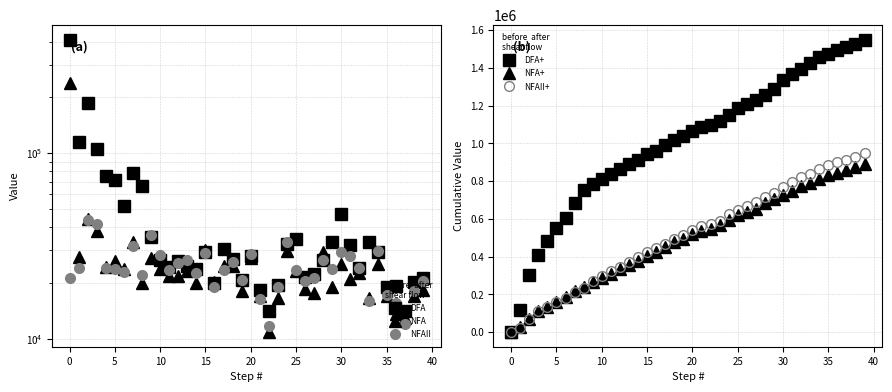

Reading left to right, what are all the values shown in this chart?

DFA: 410562.4	114602.4	186280.6	105957.6	75641.0	71798.8	51868.6	78642.4	66635.8	35299.2	26534.2	24373.4	26233.8	24614.0	23713.2	29415.8	19871.2	30557.0	26894.4	20650.8	27915.2	18310.0	14168.0	19510.8	32417.4	34698.4	21492.0	22391.6	26654.6	33437.8	47365.2	31937.8	23953.2	33138.4	29475.6	19030.8	19210.2	14108.2	20291.2	21371.8
NFA: 238689.2	27735.2	44124.0	38300.6	24373.2	26414.4	23712.6	33077.6	19871.0	27375.4	23832.8	21732.0	21791.8	23112.4	20110.4	30256.4	20350.8	24793.0	24733.0	18129.4	27255.0	16989.2	10866.2	16689.2	29775.8	23112.2	18550.4	17649.4	29235.8	18909.8	25453.6	21071.2	22691.8	16628.8	25214.0	17109.0	13627.2	12906.8	16929.4	18310.0
NFAII: 21251.4	23953.0	43643.6	41783.4	24073.8	23652.6	22992.6	31696.6	22152.2	36139.6	28215.0	23592.6	25514.0	26594.8	22512.4	29115.6	19090.0	23413.2	26054.0	20831.4	28575.0	16448.8	11705.6	19030.4	33438.8	23352.8	20470.6	21311.4	26714.6	23652.8	29536.0	27855.0	23953.2	15908.4	29836.4	17289.6	15548.8	11946.6	18190.0	20411.0
DFA+: 0.0	114602.4	300883.0	406840.6	482481.6	554280.4	606149.0	684791.4	751427.2	786726.4	813260.6	837634.0	863867.8	888481.8	912195.0	941610.8	961482.0	992039.0	1018933.4	1039584.2	1067499.4	1085809.4	1099977.4	1119488.2	1151905.6	1186604.0	1208096.0	1230487.6	1257142.2	1290580.0	1337945.2	1369883.0	1393836.2	1426974.6	1456450.2	1475481.0	1494691.2	1508799.4	1529090.6	1550462.4
NFA+: 0.0	27735.2	71859.2	110159.8	134533.0	160947.4	184660.0	217737.6	237608.6	264984.0	288816.8	310548.8	332340.6	355453.0	375563.4	405819.8	426170.6	450963.6	475696.6	493826.0	521081.0	538070.2	548936.4	565625.6	595401.4	618513.6	637064.0	654713.4	683949.2	702859.0	728312.6	749383.8	772075.6	788704.4	813918.4	831027.4	844654.6	857561.4	874490.8	892800.8
NFAII+: 0.0	23953.0	67596.6	109380.0	133453.8	157106.4	180099.0	211795.6	233947.8	270087.4	298302.4	321895.0	347409.0	374003.8	396516.2	425631.8	444721.8	468135.0	494189.0	515020.4	543595.4	560044.2	571749.8	590780.2	624219.0	647571.8	668042.4	689353.8	716068.4	739721.2	769257.2	797112.2	821065.4	836973.8	866810.2	884099.8	899648.6	911595.2	929785.2	950196.2